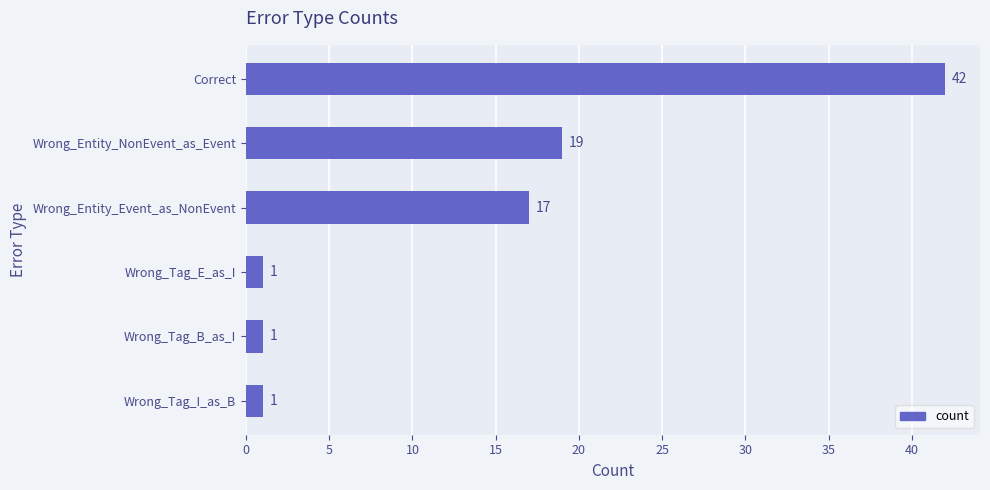

Between Wrong_Tag_B_as_I and Correct, which is larger?

Correct